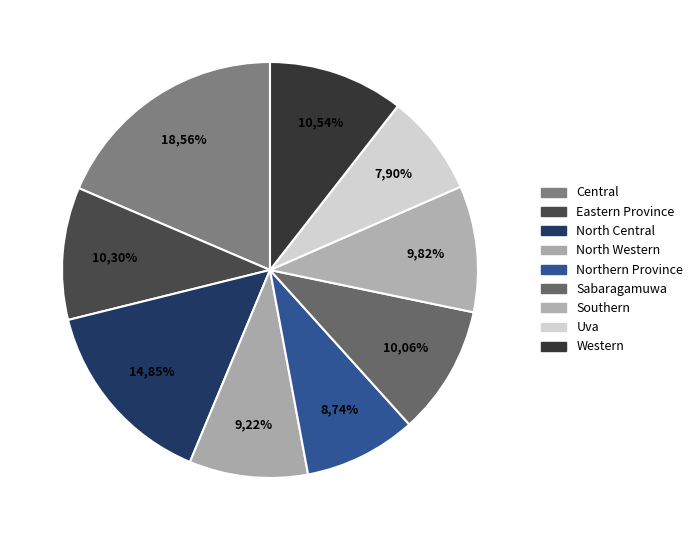

To the nearest percent, what is the difference between the largest and smallest slice percentages?

11%